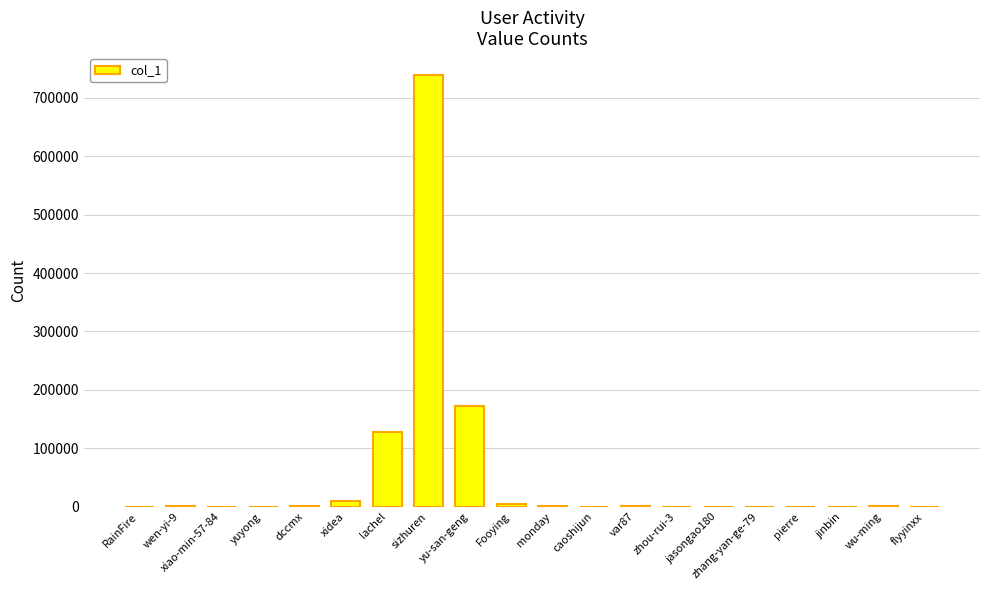

At which label is the value closest to 369782?

yu-san-geng